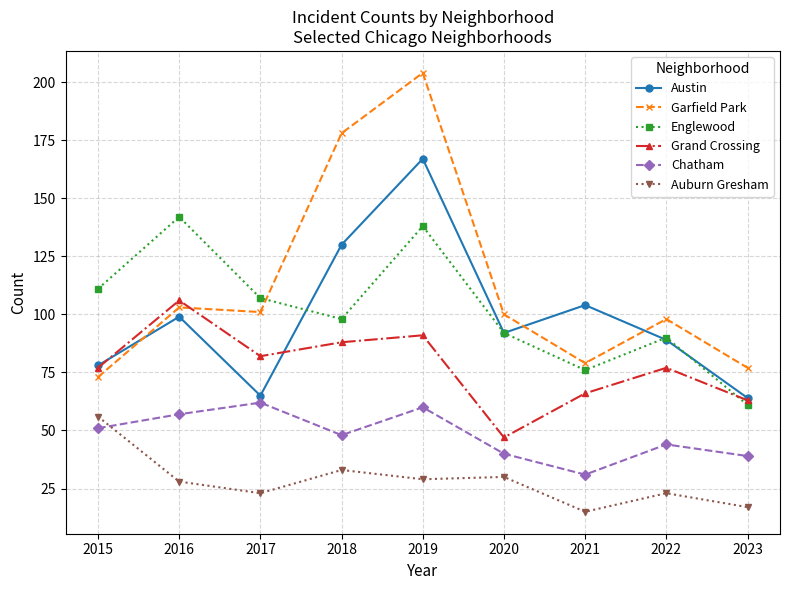

At which category does Englewood reach its first local peak?

2016